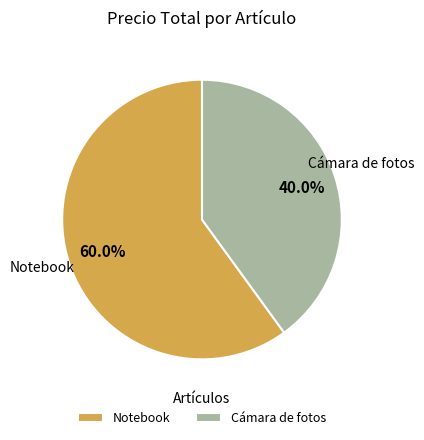

Does Notebook represent more than half of the total?

Yes